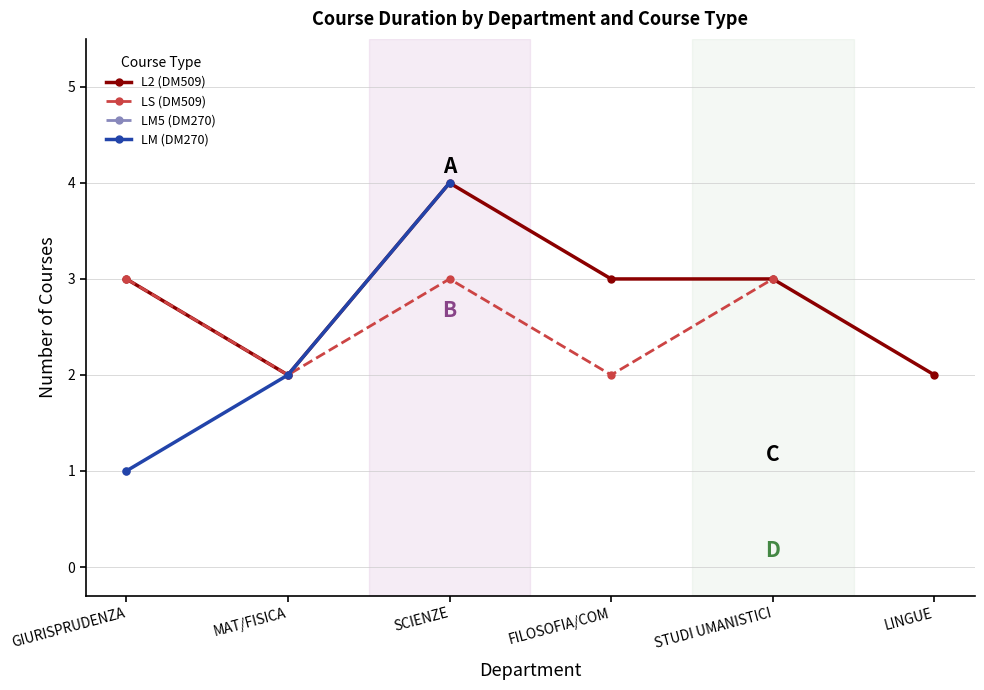

What is the smallest value displayed?

1.0